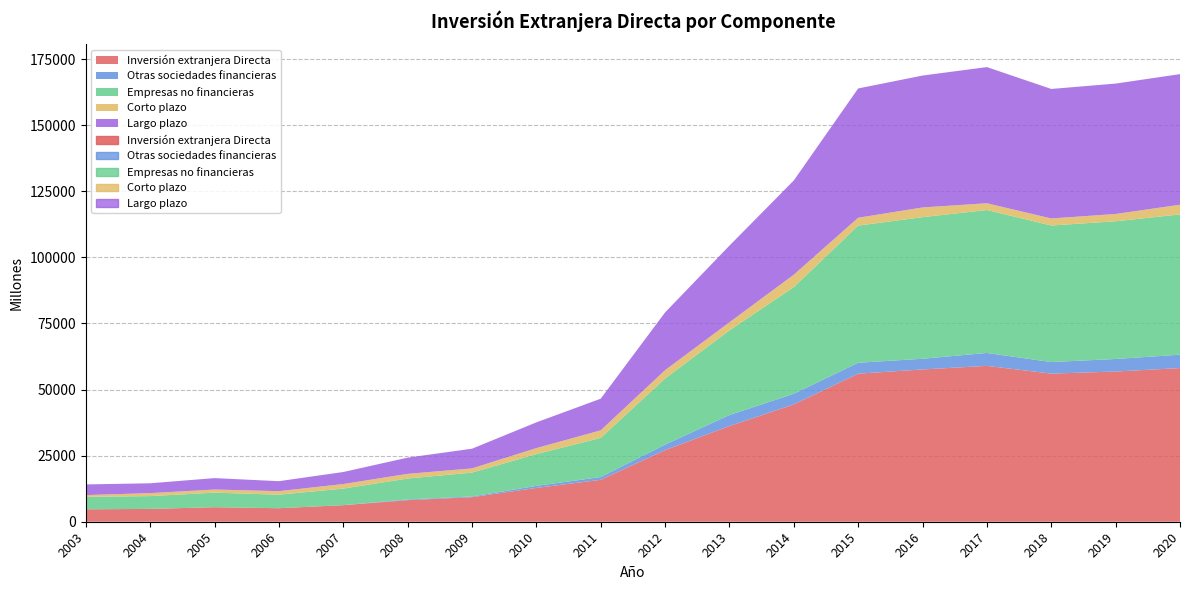

Reading left to right, list all the values displayed in this chart.

Inversión extranjera Directa: 4705	4849	5502	5114	6270	8171	9296	12788	15864	27089	36205	44386	56018	57617	58967	56040	56837	58136
Otras sociedades financieras: 0	0	0	0	0	261	265	775	1047	2083	4153	4037	4131	4044	4891	4382	4741	5063
Empresas no financieras: 4705	4849	5502	5114	6270	7910	9031	12013	14817	25006	32052	40349	51888	53573	54076	51657	52097	53073
Corto plazo: 674	1128	1185	1336	1723	1773	1591	2280	2854	3160	3043	4691	2978	3670	2560	2656	2763	3669
Largo plazo: 4031	3721	4317	3777	4547	6136	7440	9733	11963	21846	29009	35658	48910	49903	51516	49001	49333	49404